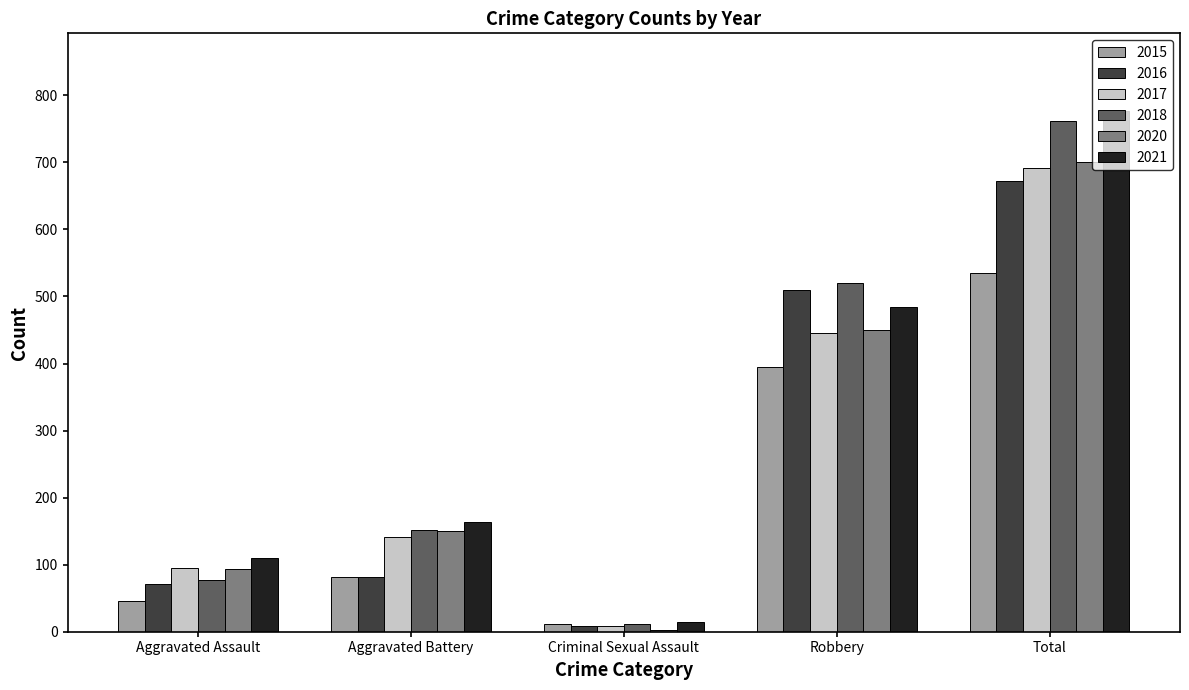

Is it true that 2021 equals 14 at Criminal Sexual Assault?

True